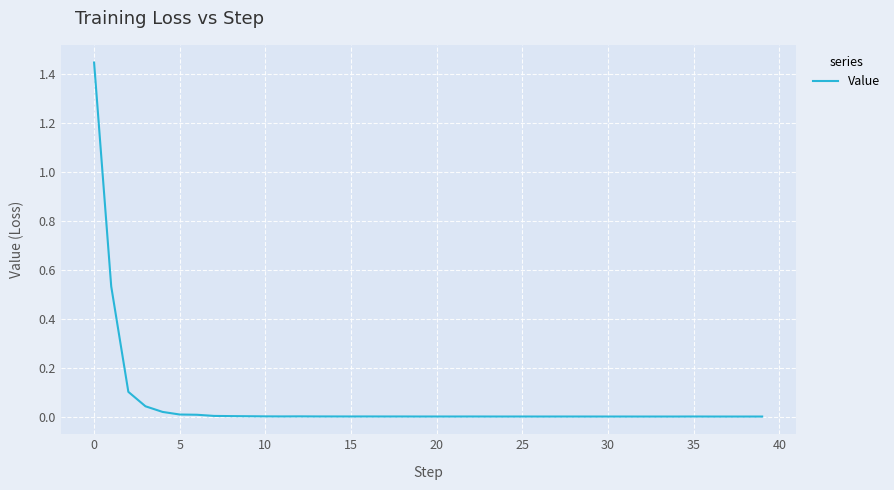

How many lines are shown in the chart?

1